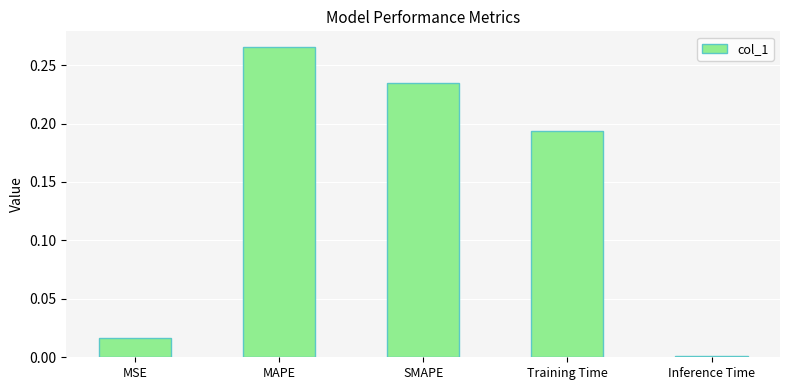

What is the average value?

0.1